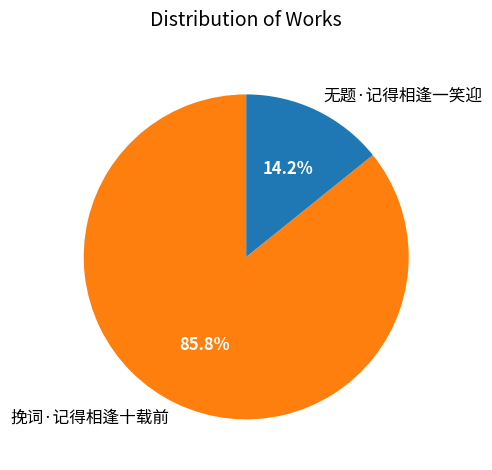

Is it true that 挽词·记得相逢十载前 is 86% of the pie?

True